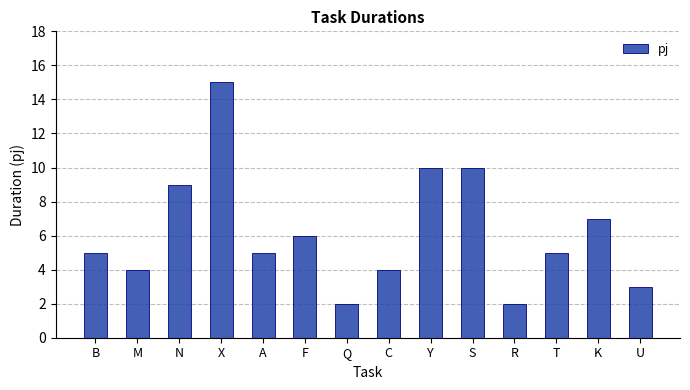

Reading right to left, what are all the values shown in this chart?

3	7	5	2	10	10	4	2	6	5	15	9	4	5